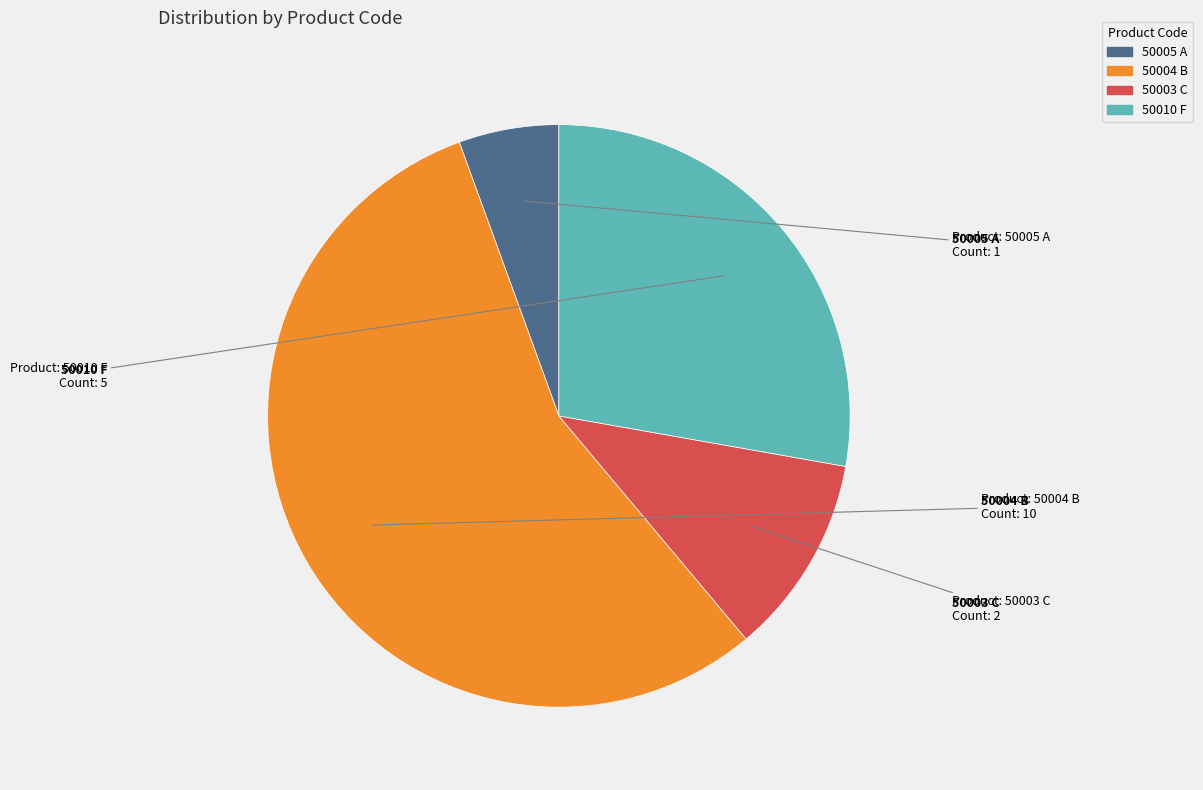

Is there any slice that represents more than half of the pie?

Yes